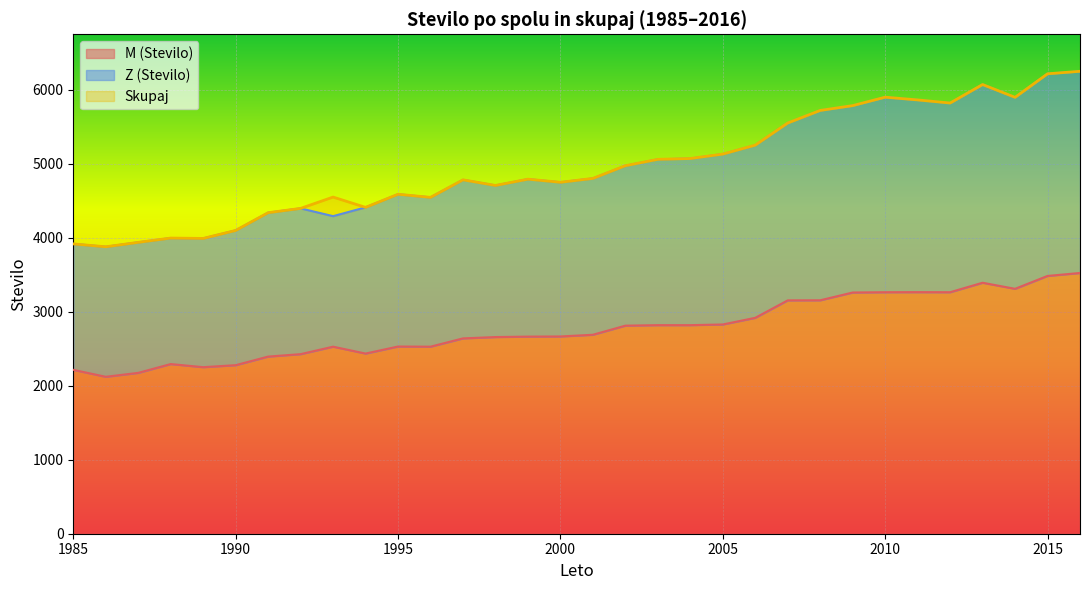

True or false: M (Stevilo) has a value of 2278 at 1990.

True